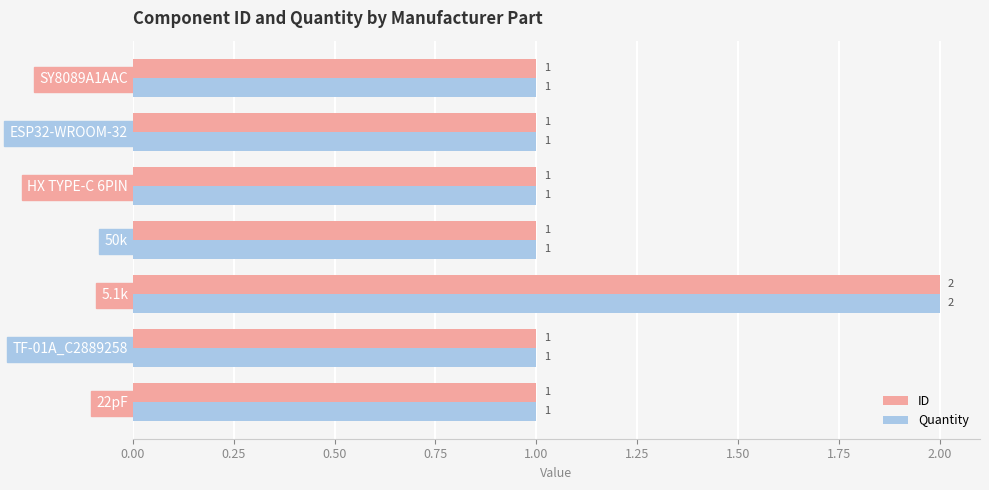

What is the minimum value for ID?

1